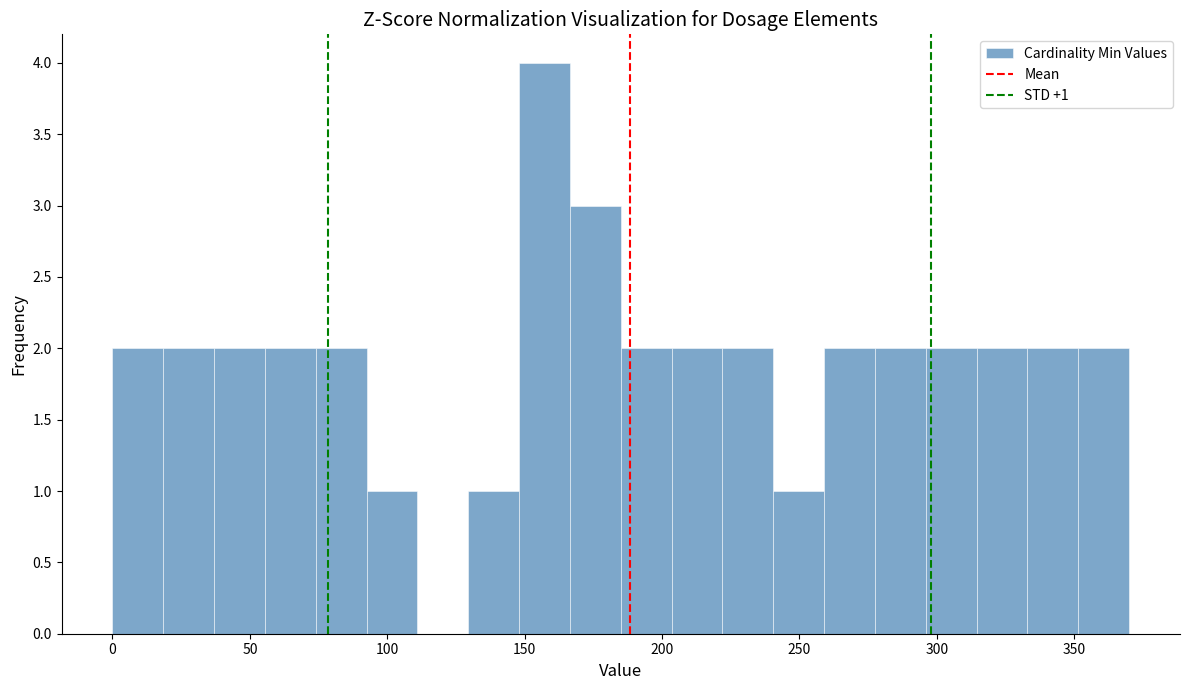

Around what value on the x-axis is the tallest bar? Give the approximate position of its centre, as read against the axis.

155